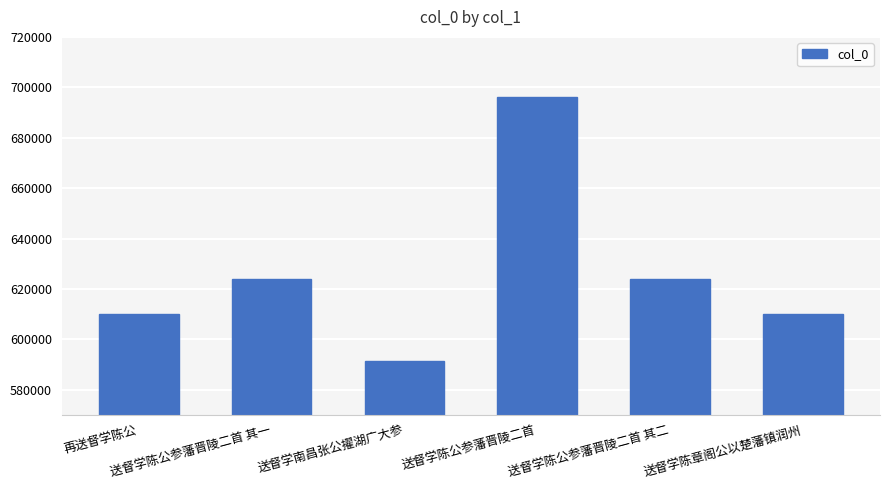

What is the sum of all values?

3755084